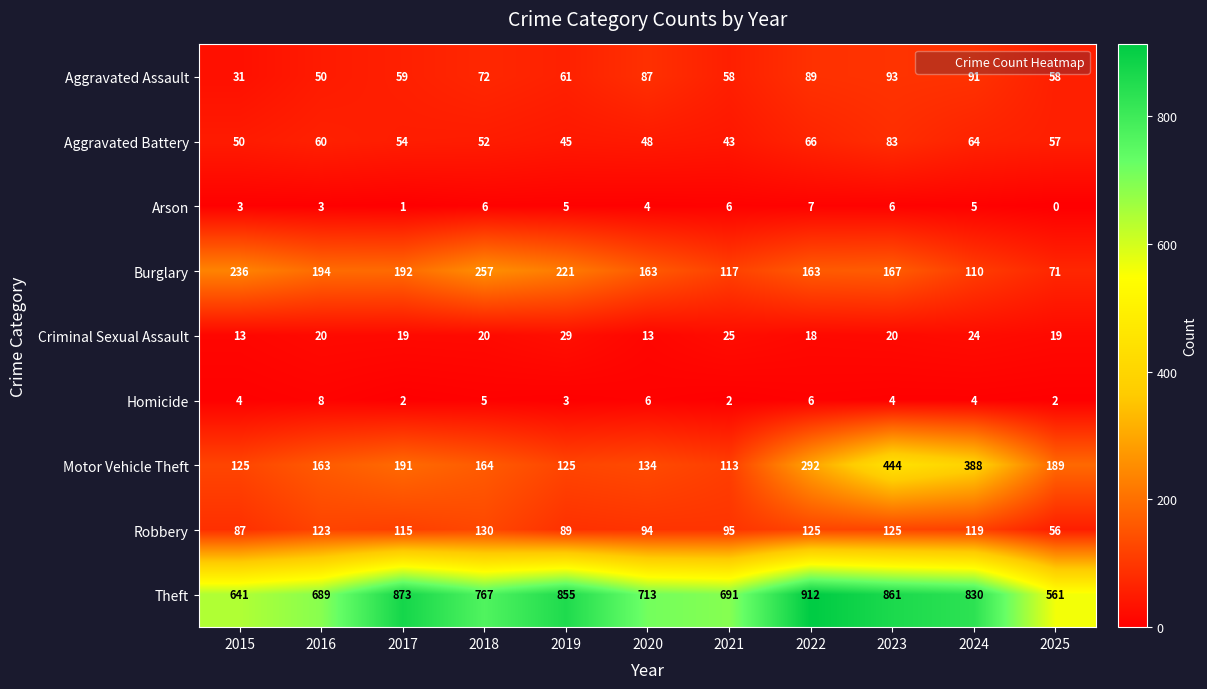

At how many categories does at least one series exceed 403?

11